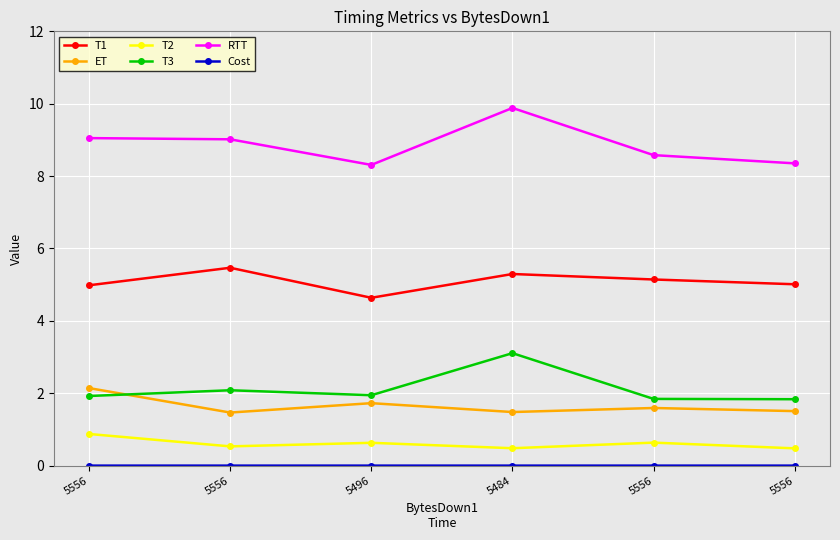

Count the number of categories in the chart.

6